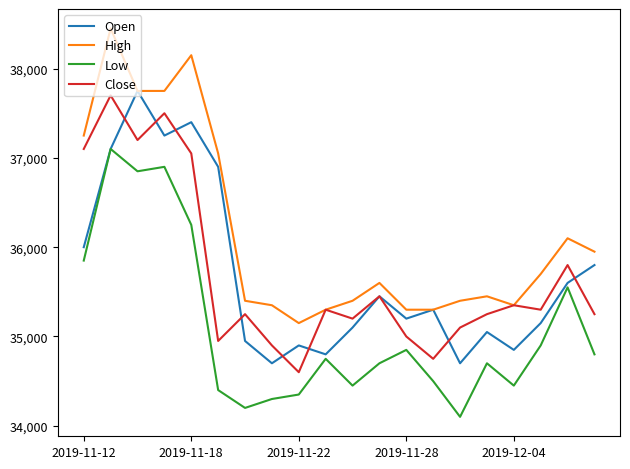

Which series has the largest total across all categories?

High